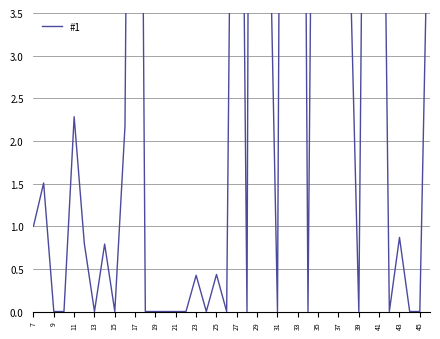

What is the average value?

5.7